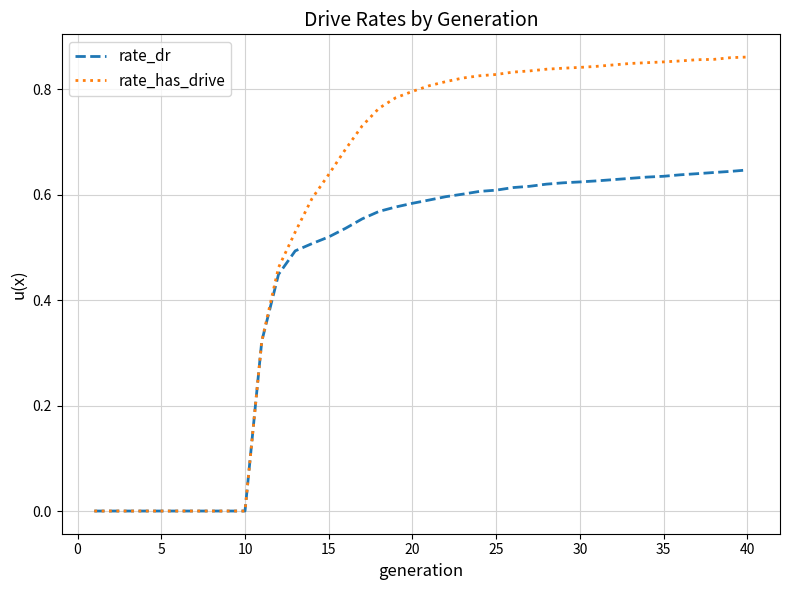

List the series in order of their overall mean, lowest first.

rate_dr, rate_has_drive